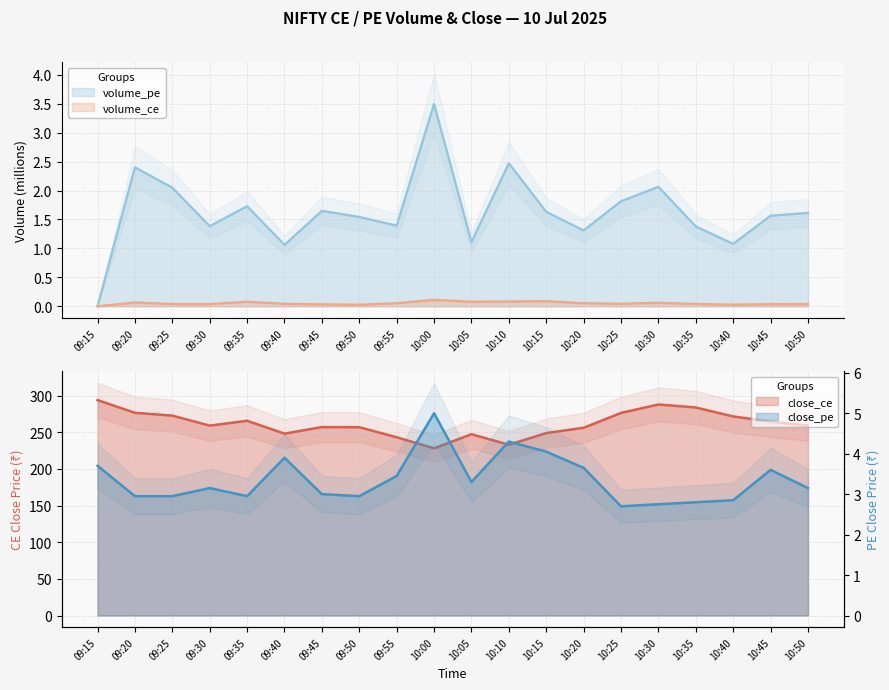

Which series has the largest range (max minus min)?

close_ce